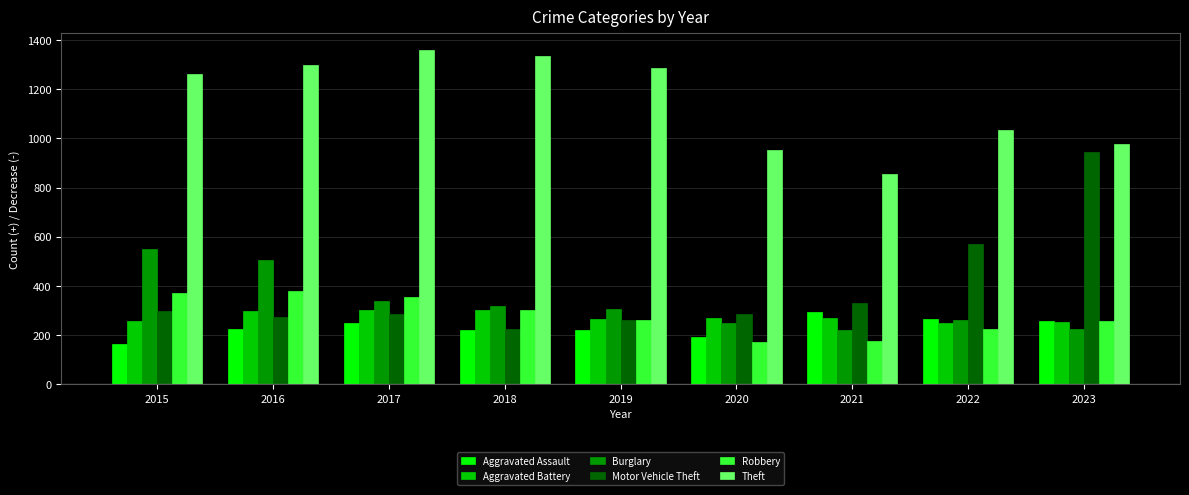

How many distinct data groups are displayed?

6